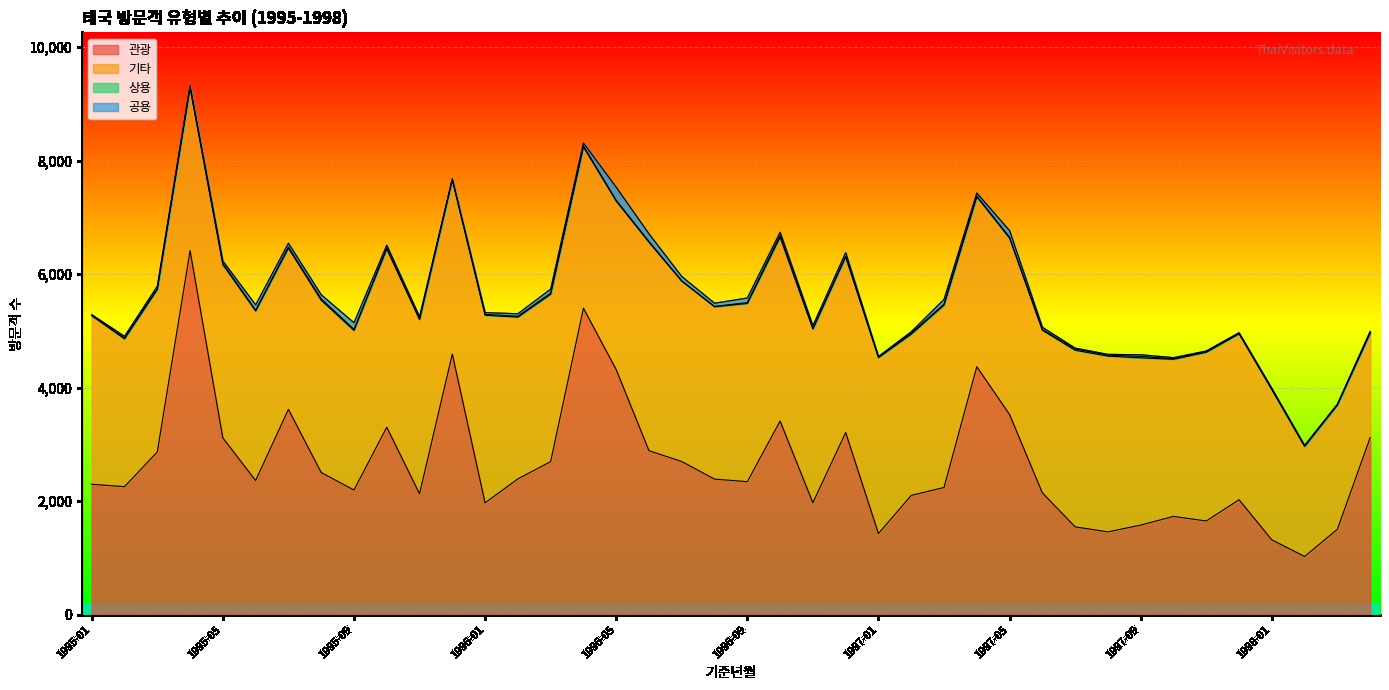

At how many categories does at least one series exceed 3760?

5